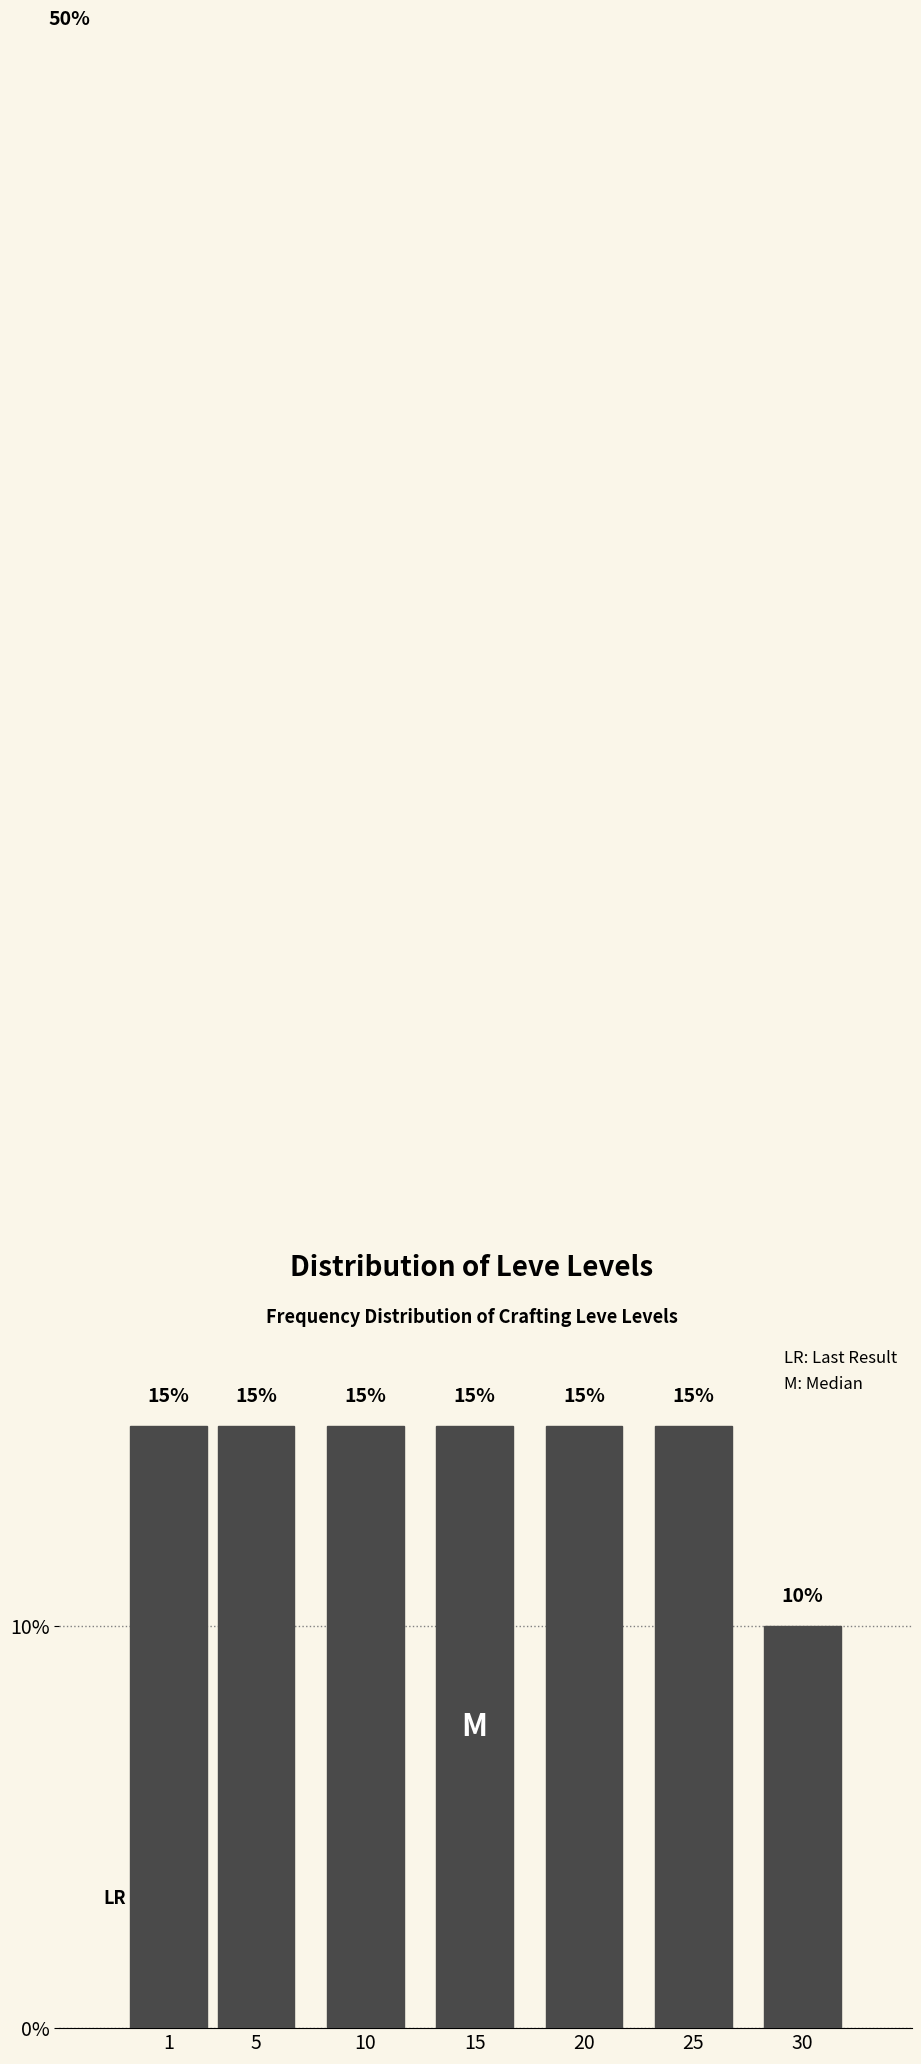

Reading right to left, list all the values displayed in this chart.

30=10	25=15	20=15	15=15	10=15	5=15	1=15